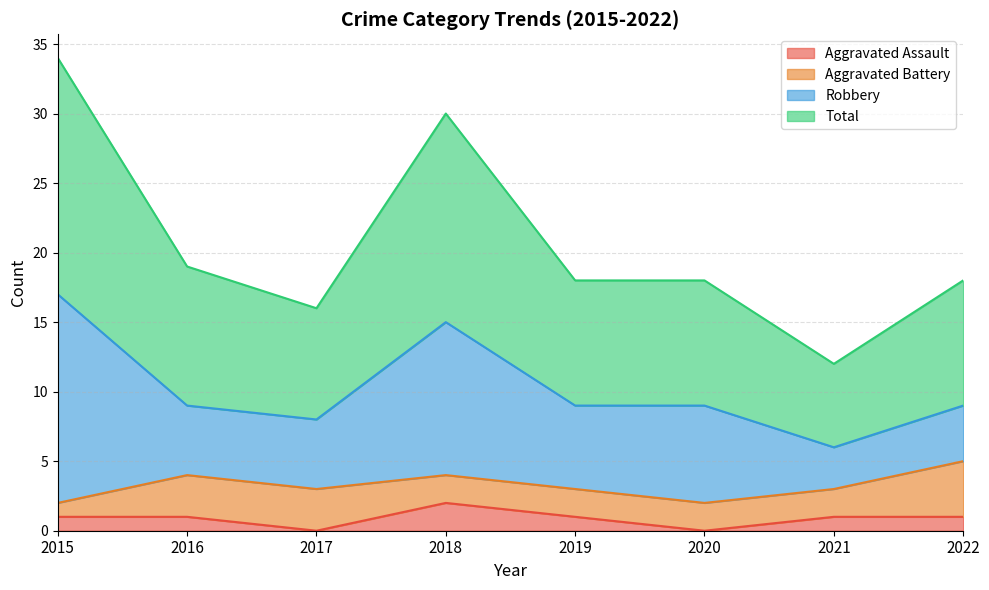

True or false: Total has a value of 18 at 2019.

True